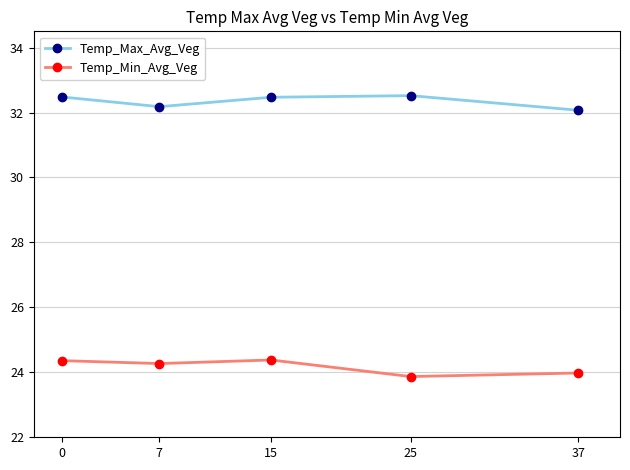

What is the value of the Temp_Max_Avg_Veg point at the 2nd from the left?

32.2